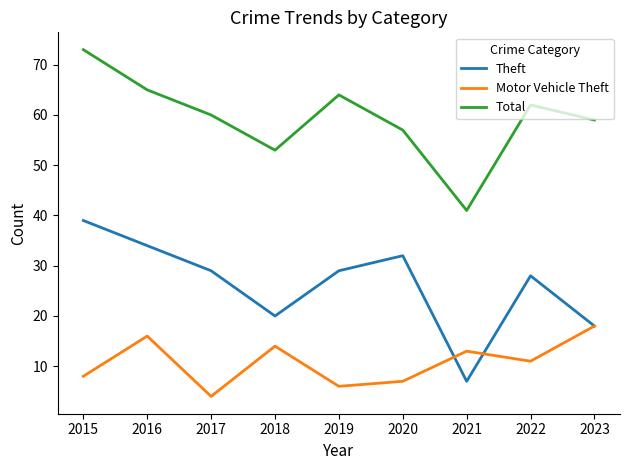

Rank the series by their maximum value, from lowest to highest.

Motor Vehicle Theft, Theft, Total